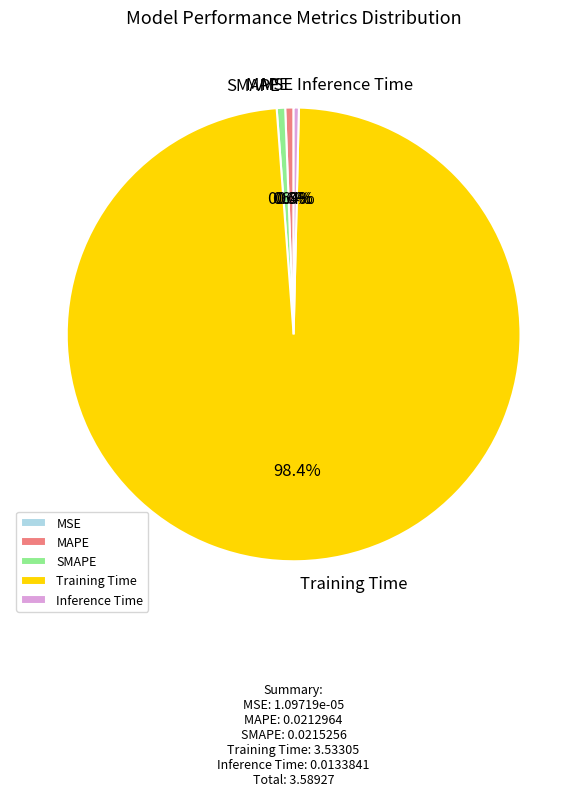

To the nearest percent, what is the average slice percentage?

20%